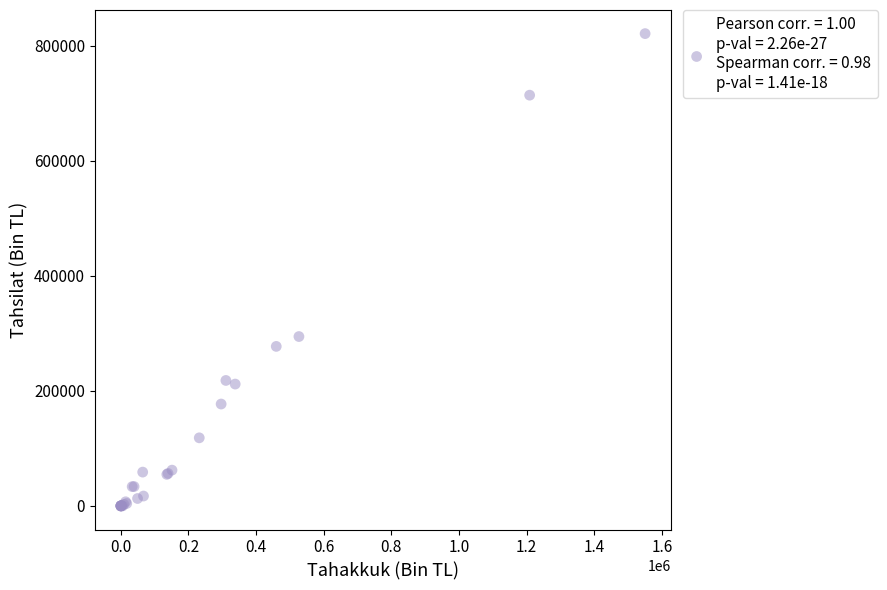

What Y value in the scatter plot is closest to 410402?

294332.3